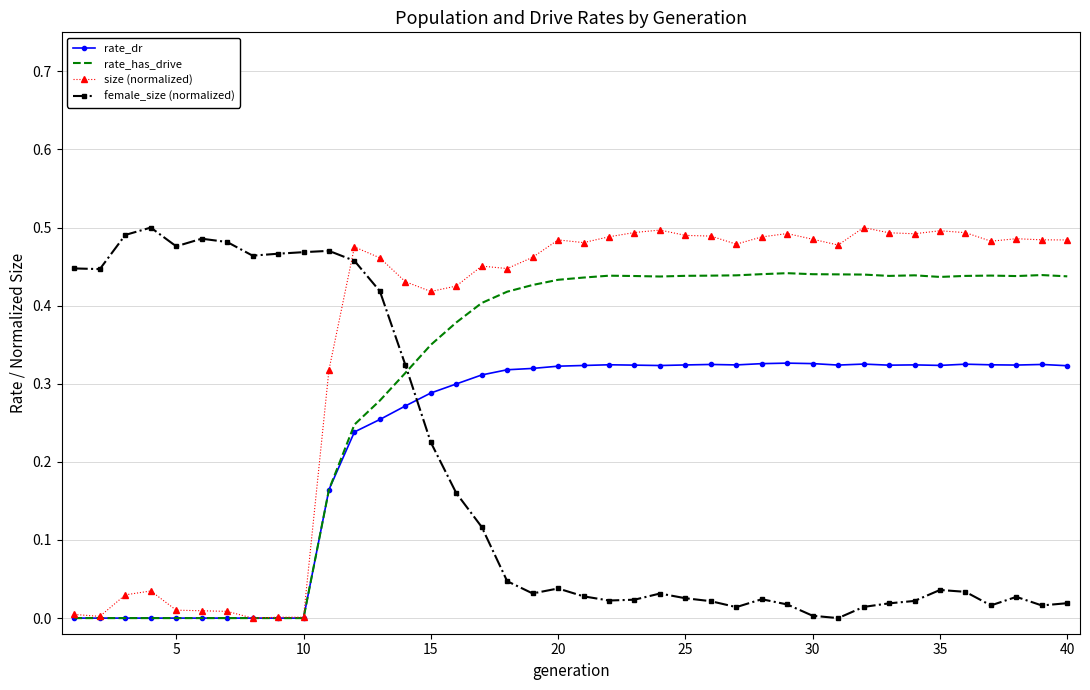

True or false: size (normalized) and female_size (normalized) cross at least once.

True